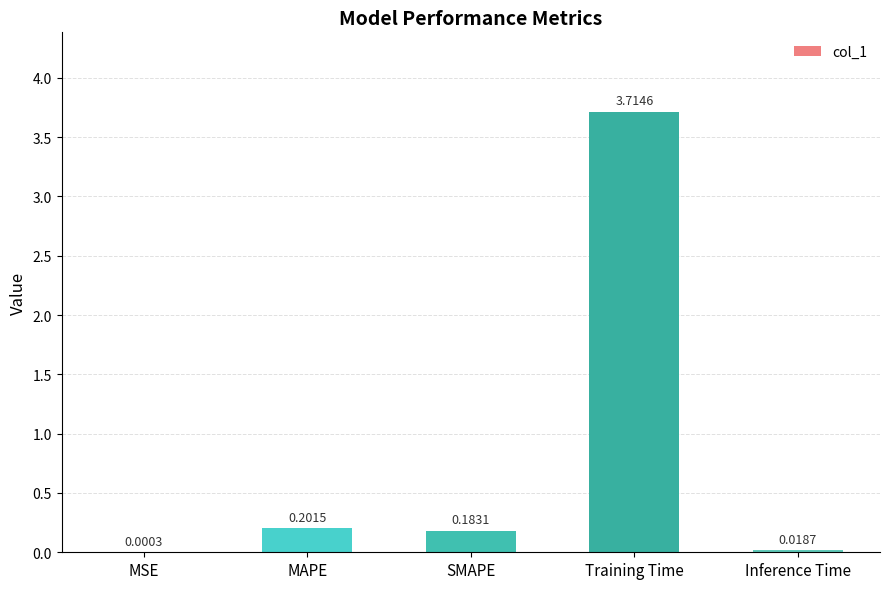

What is the difference between the values at MAPE and Training Time?

3.5